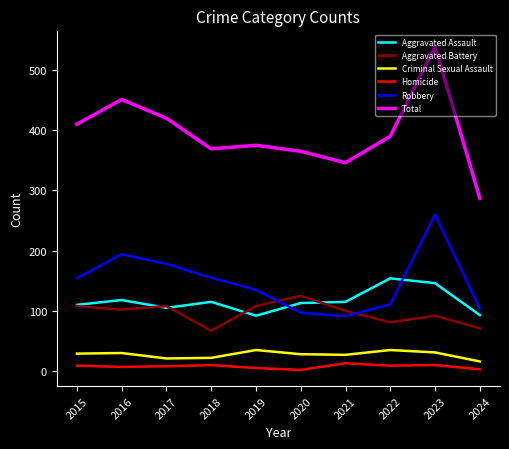

Which series has the largest range (max minus min)?

Total